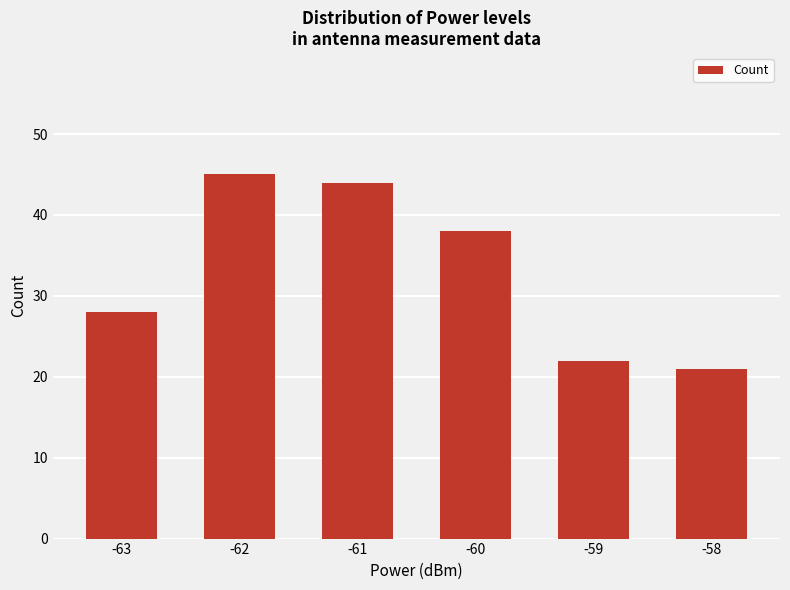

Rank the categories by value from highest to lowest.

-62, -61, -60, -63, -59, -58